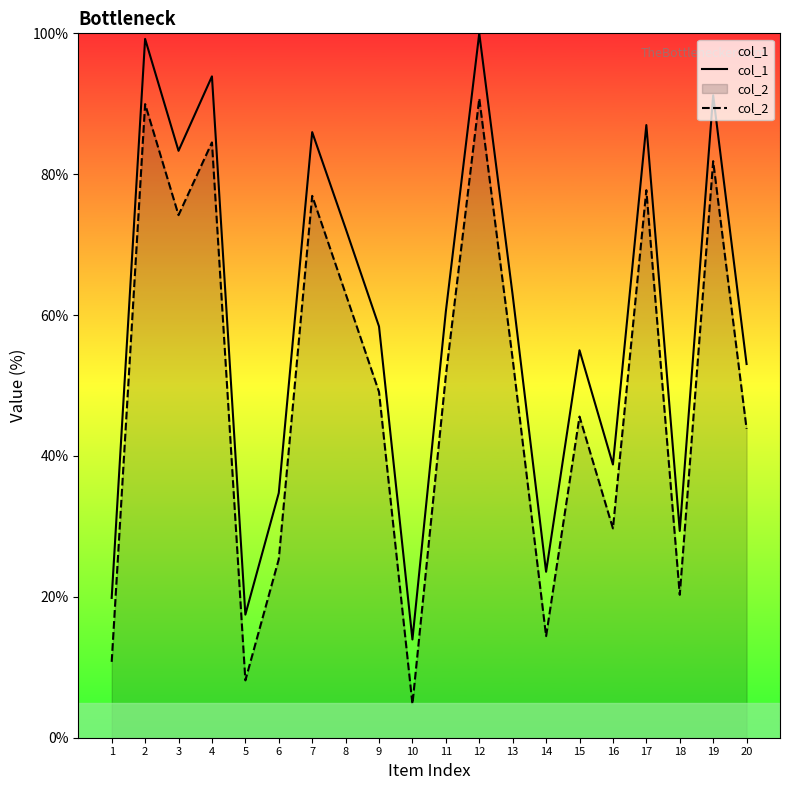

Rank the categories by col_2 value from highest to lowest.

12, 2, 4, 19, 17, 7, 3, 8, 13, 11, 9, 15, 20, 16, 6, 18, 14, 1, 5, 10